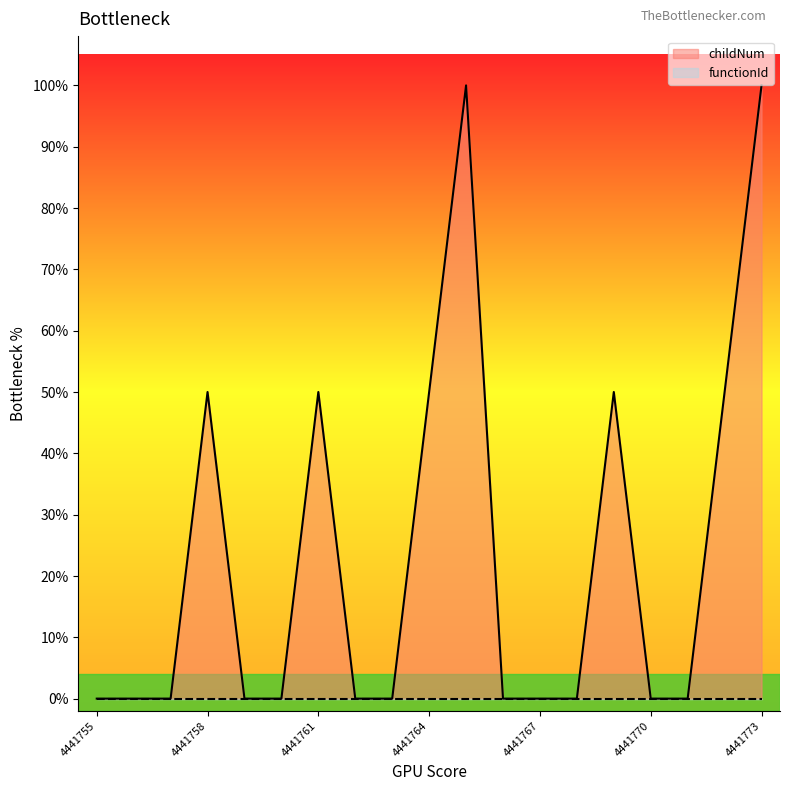

At which category does the data reach its first local peak?

4441758